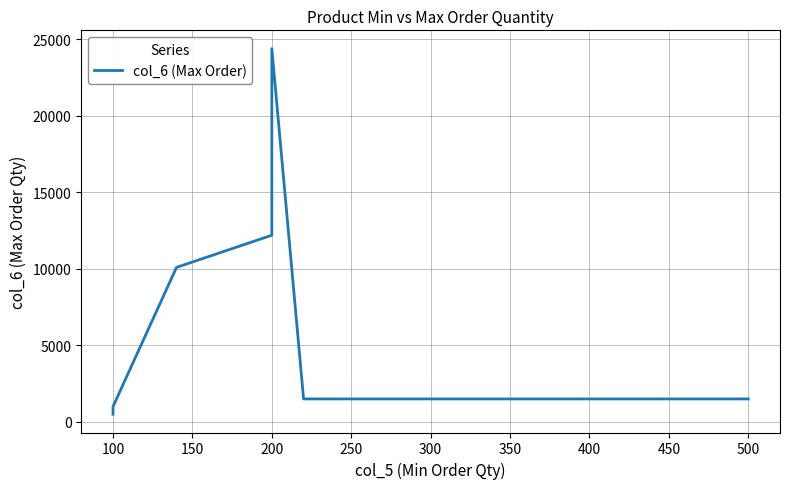

Reading right to left, extract all data points from this chart.

1500	1500	24400	12200	10100	1000	500	500